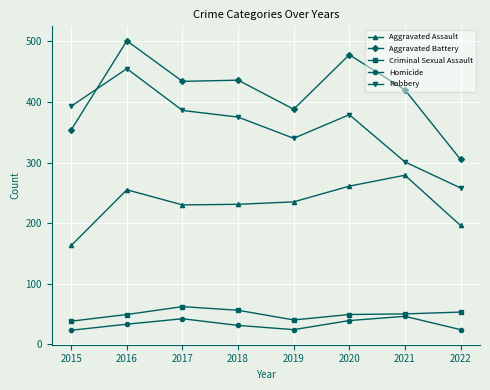

The value of Criminal Sexual Assault at 2021 is 89. True or false?

False